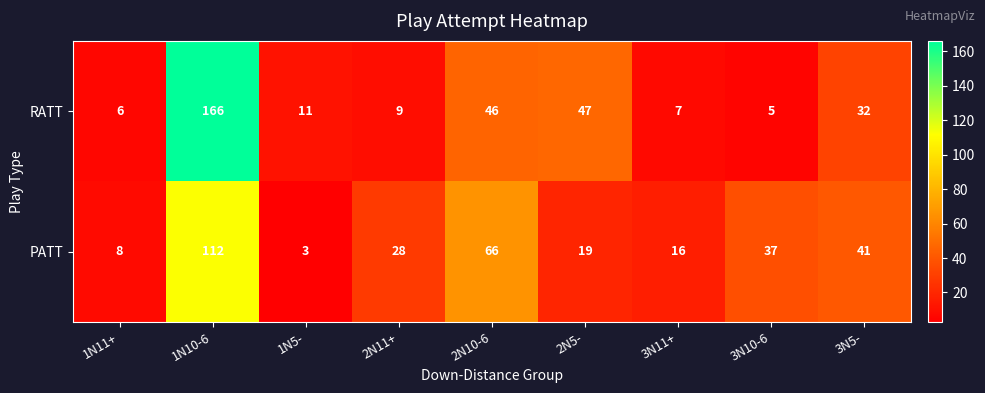

Which series changed the most between 1N10-6 and 3N5-?

RATT